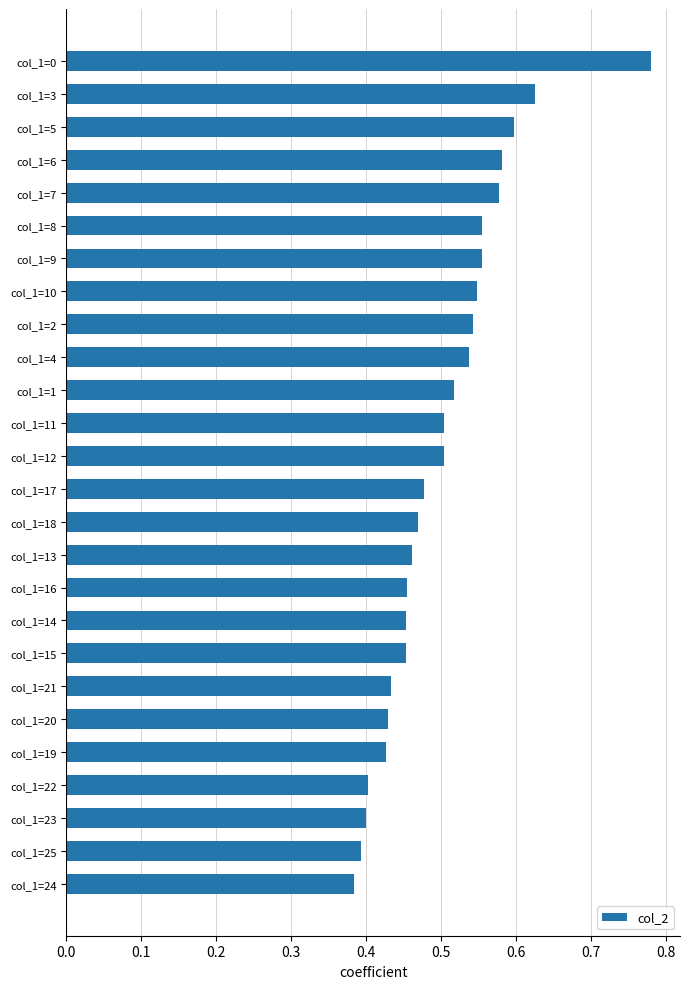

Count the values in the range 0 to 1.

26